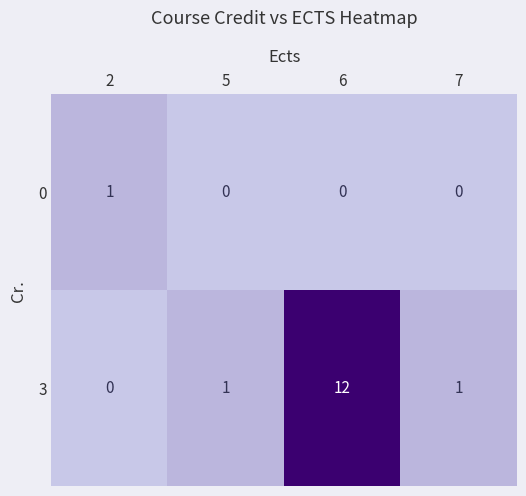

The 3 series shows 0 at 7. True or false?

False